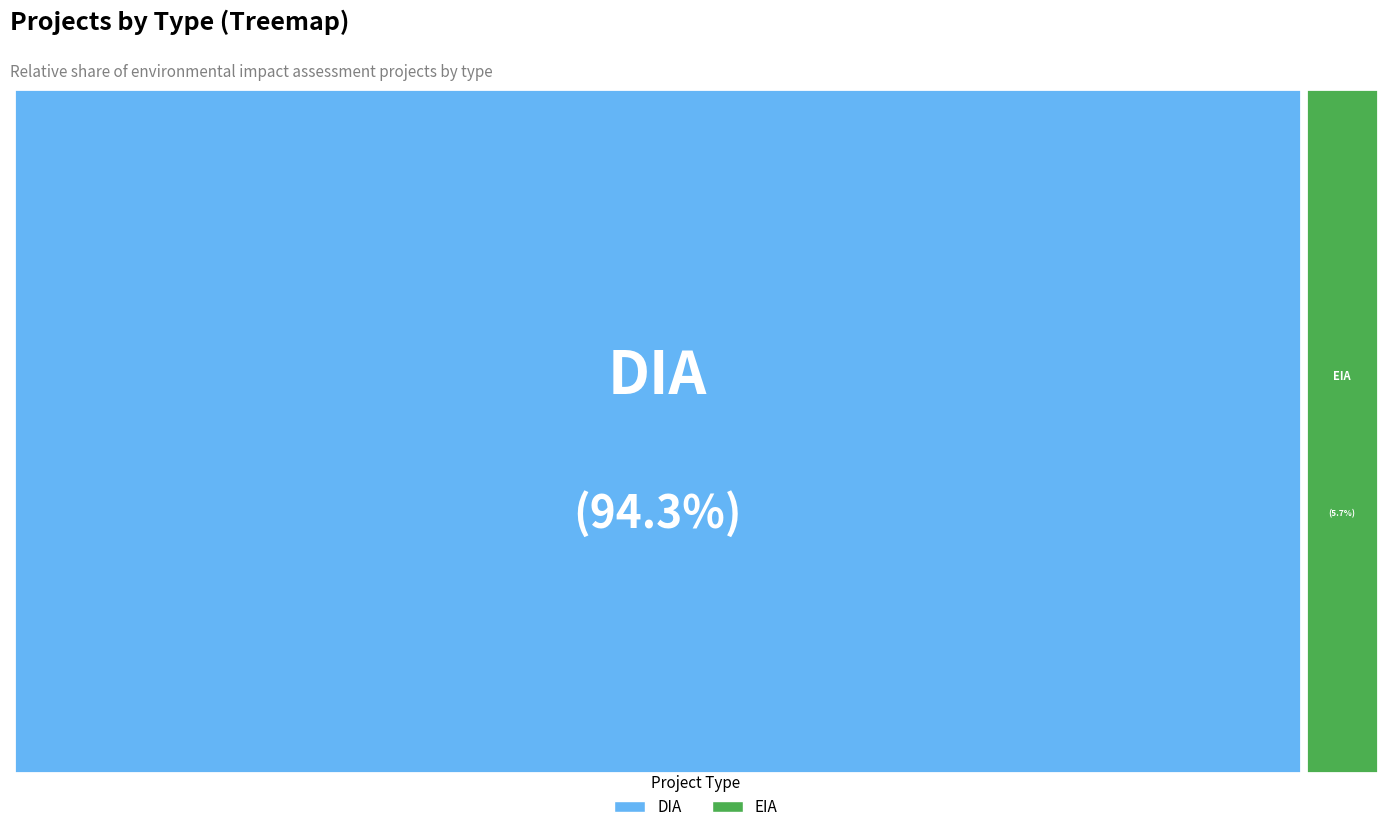

How many segments does this pie chart have?

2